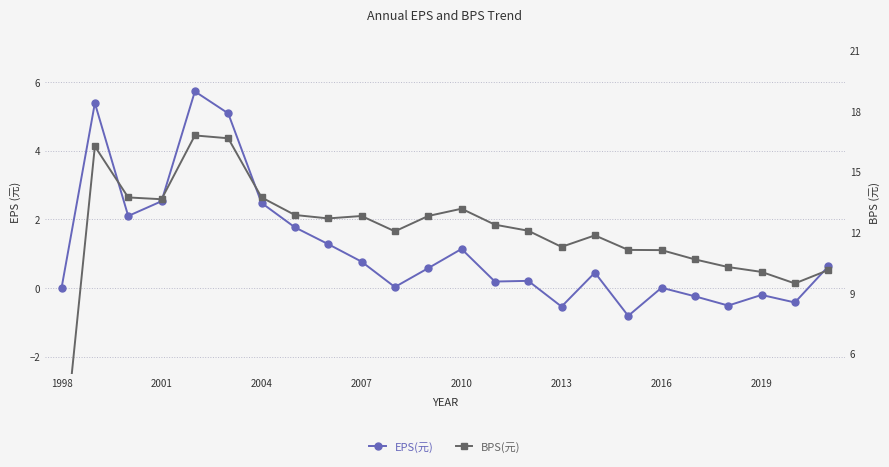

What is the difference between the second highest and second lowest values in the EPS(元) series?

5.9